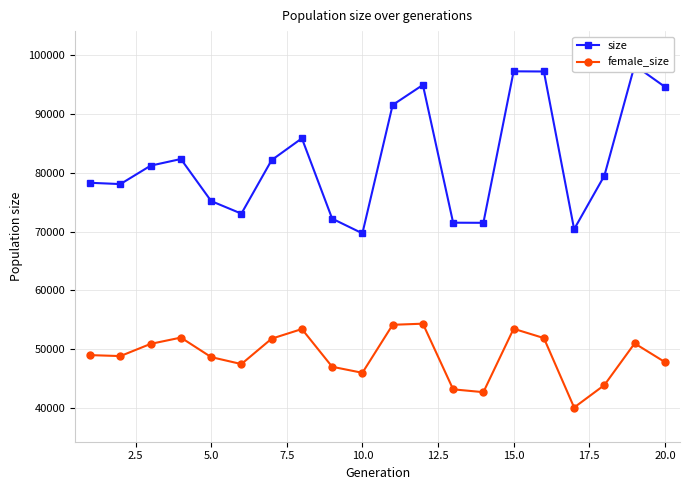

What is the difference between the maximum and minimum values in the female_size series?

14268